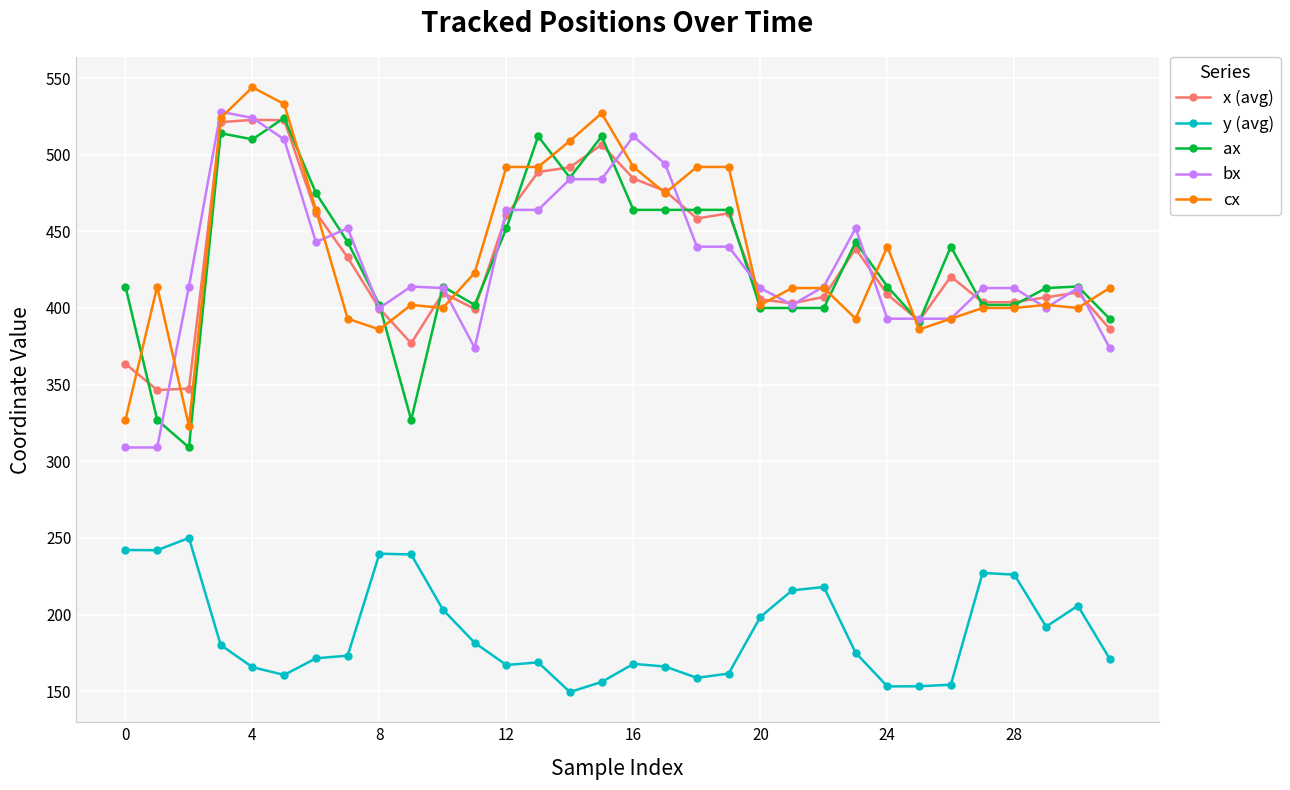

What is the minimum value for y (avg)?

149.5